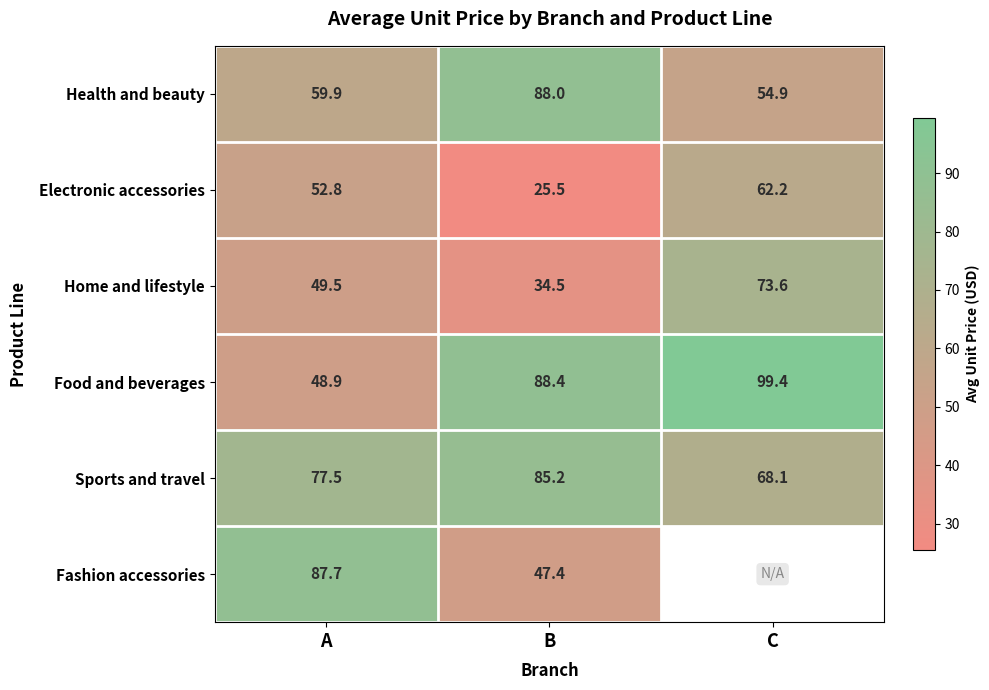

Which category has the highest value in the Food and beverages series?

C